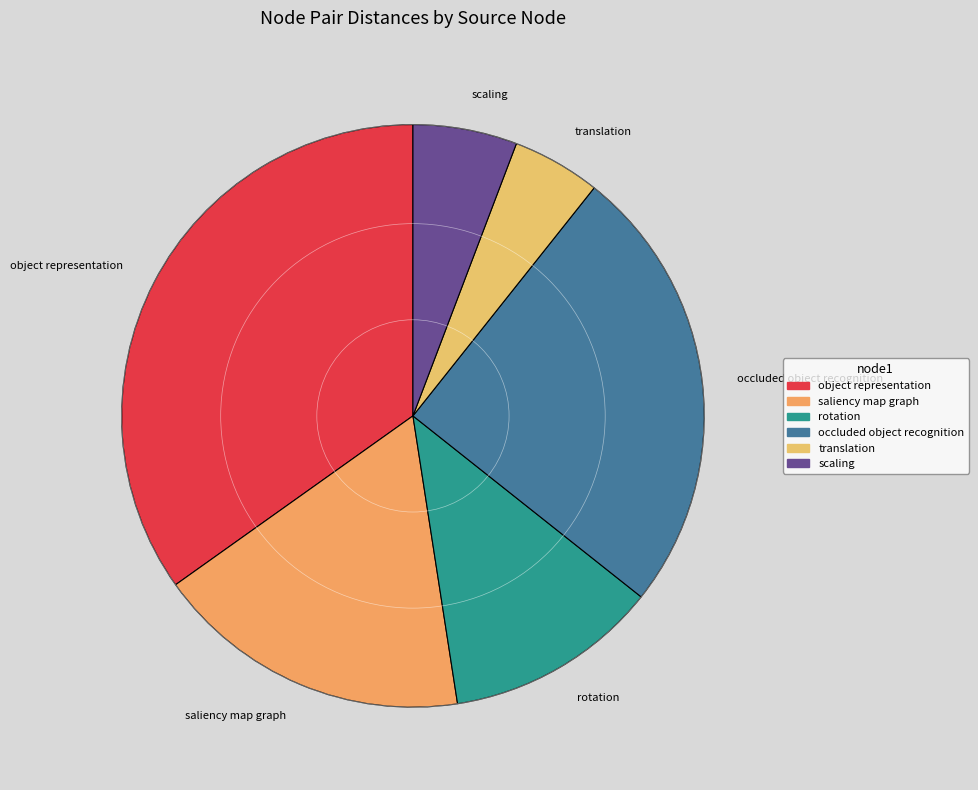

How many slices are in this pie chart?

6